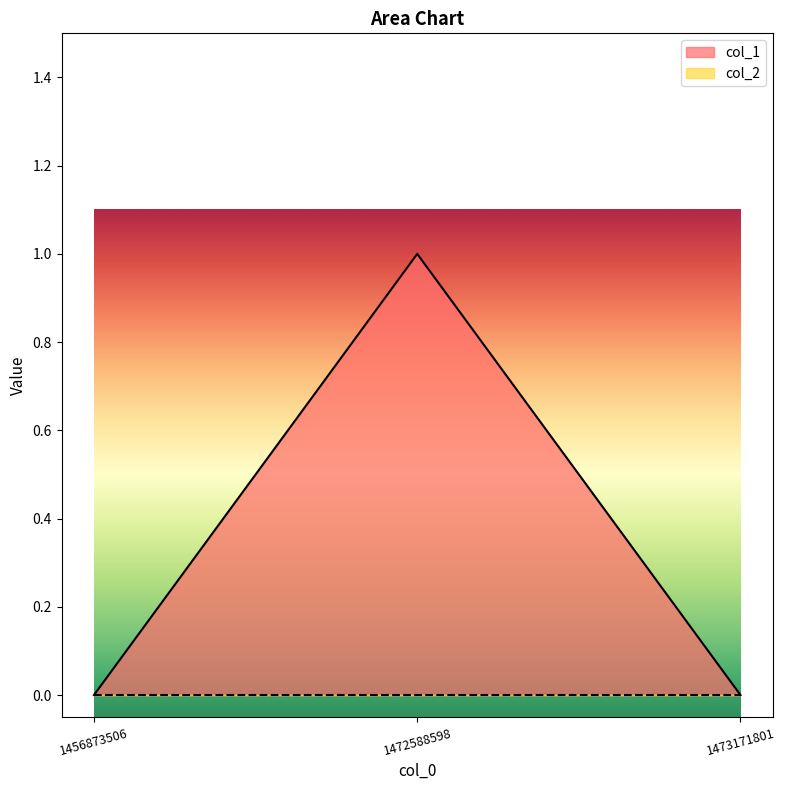

True or false: the data shows 1 at 1472588598.

True